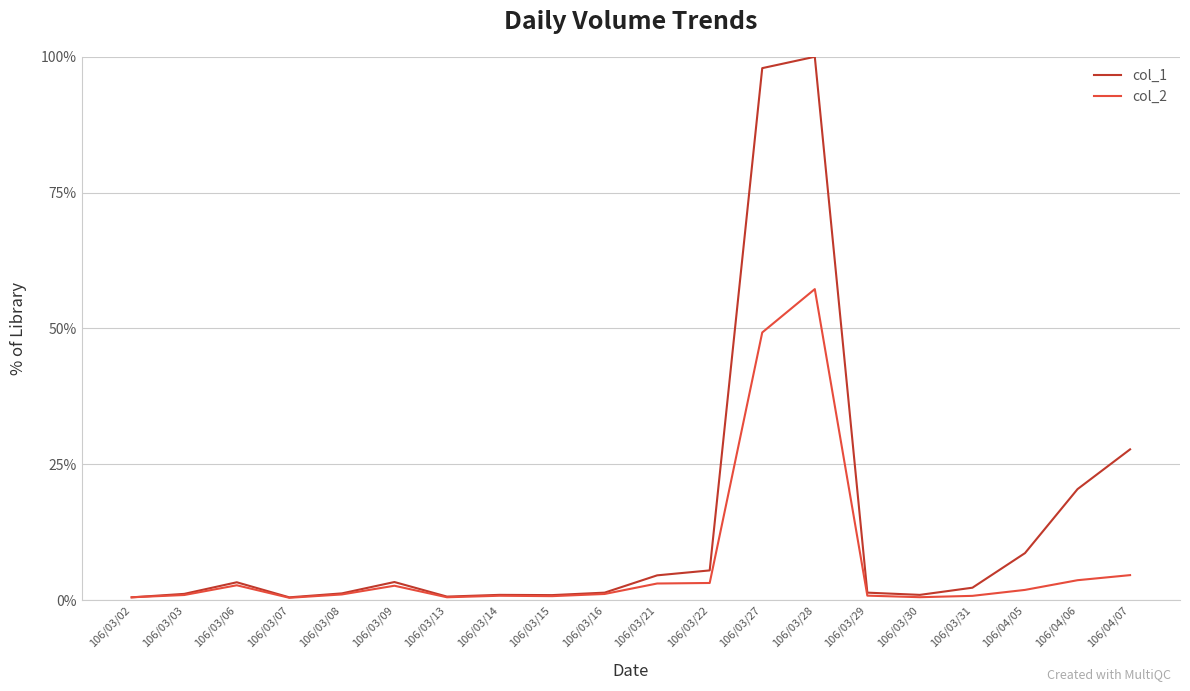

At which category is the sum across all series the highest?

106/03/28